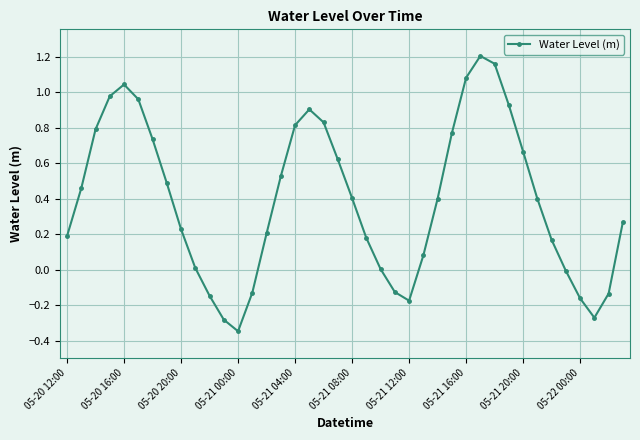

True or false: there are more than 0 points higher than both neighbors.

True